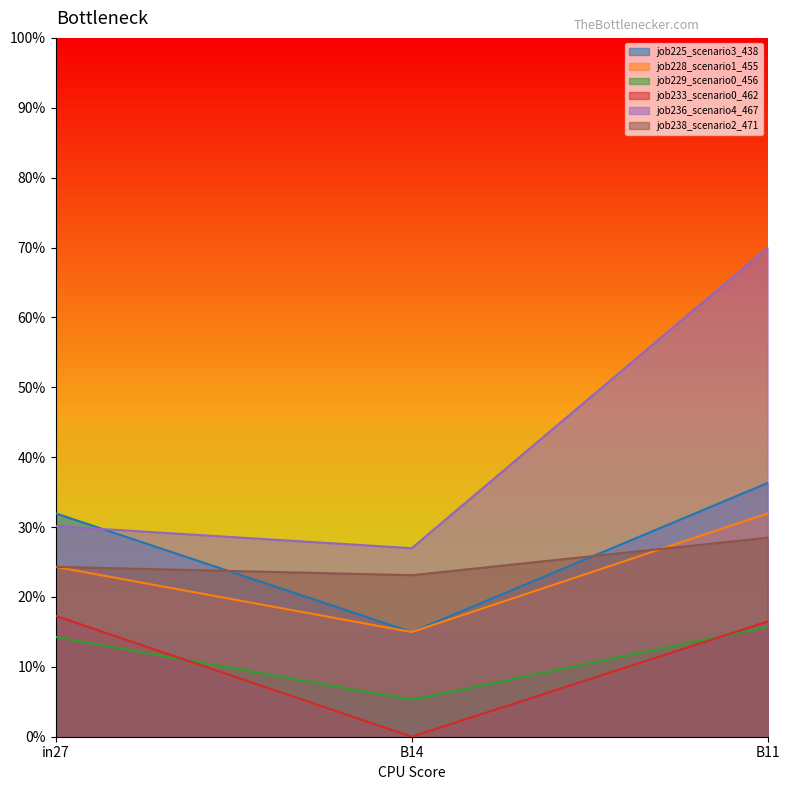

What is the highest value of the job236_scenario4_467 series?

0.7